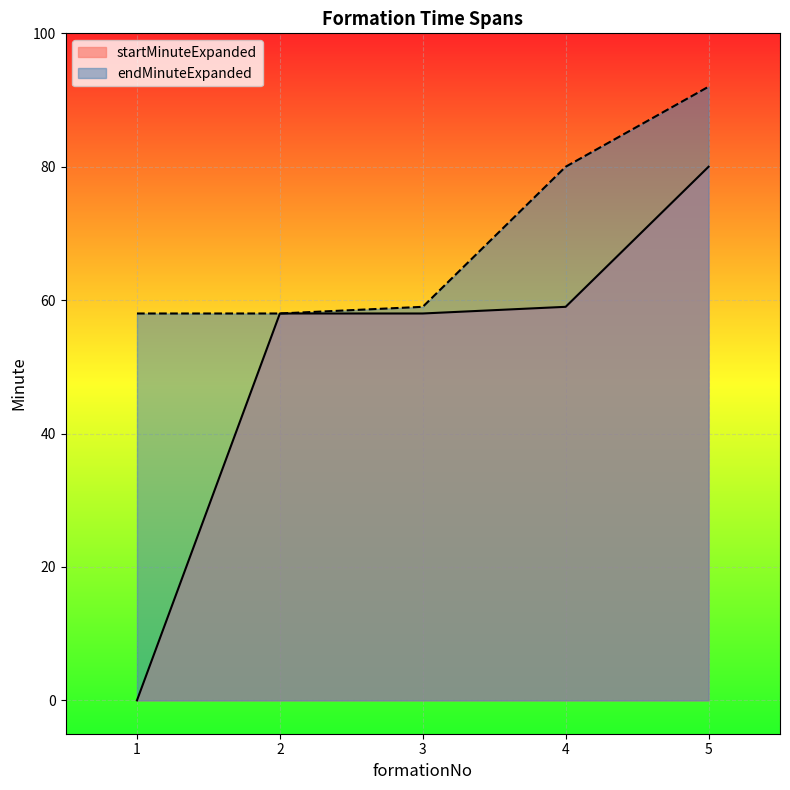

Reading left to right, what are all the values shown in this chart?

startMinuteExpanded: 1=0	2=58	3=58	4=59	5=80
endMinuteExpanded: 1=58	2=58	3=59	4=80	5=92